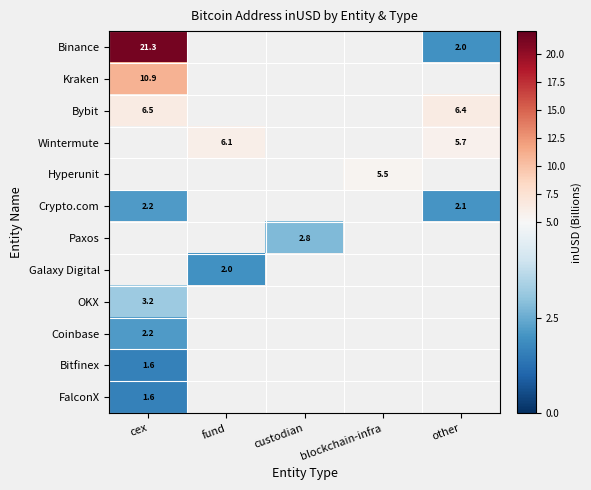

Which category has the highest value across all series?

cex